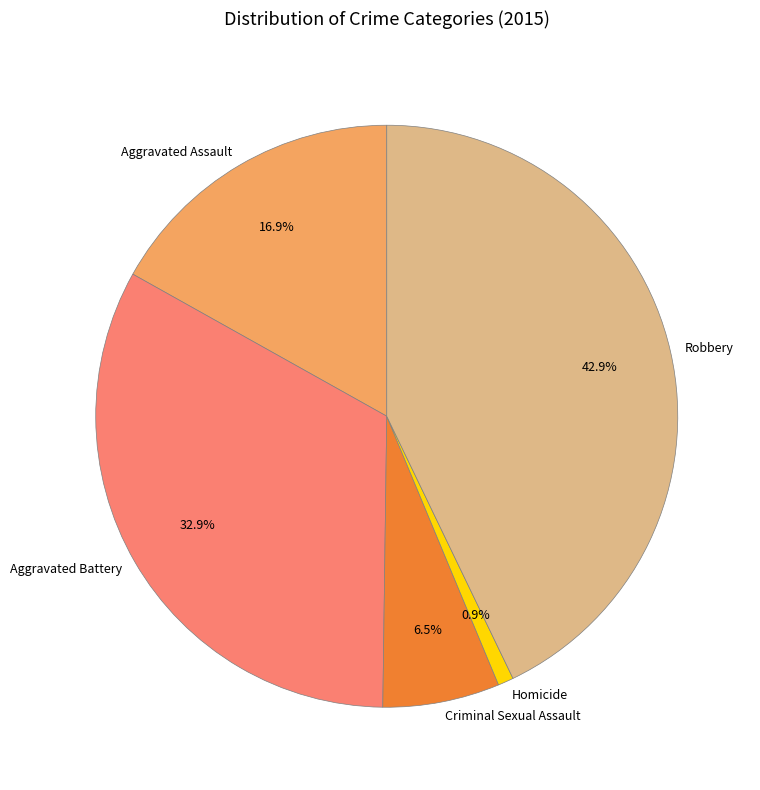

How many slices are in this pie chart?

5